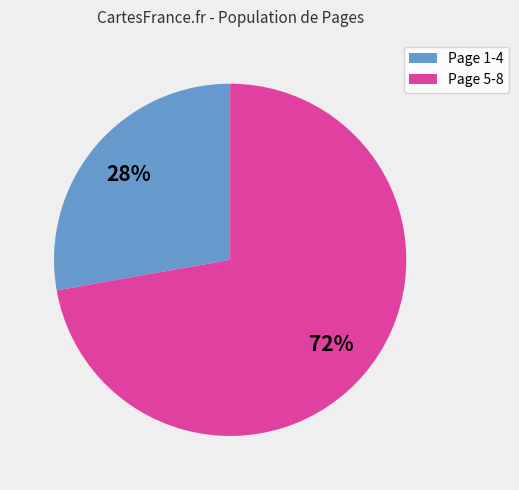

To the nearest percent, what is the average slice percentage?

50%